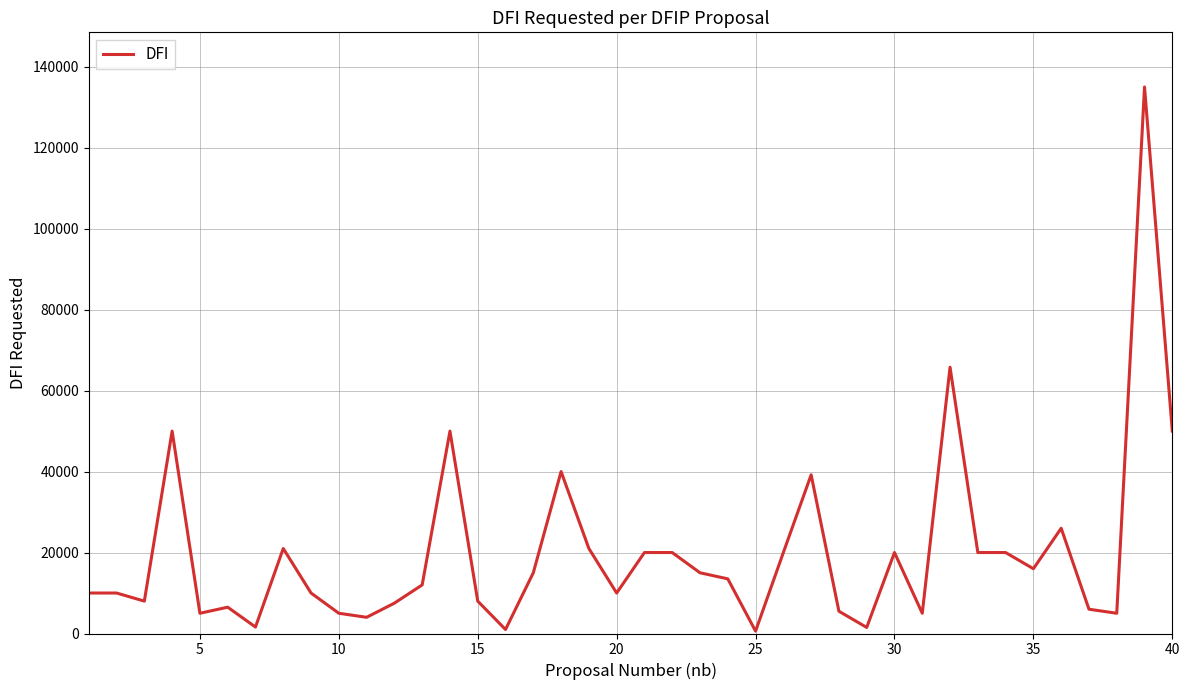

What is the sum of all values?

799644